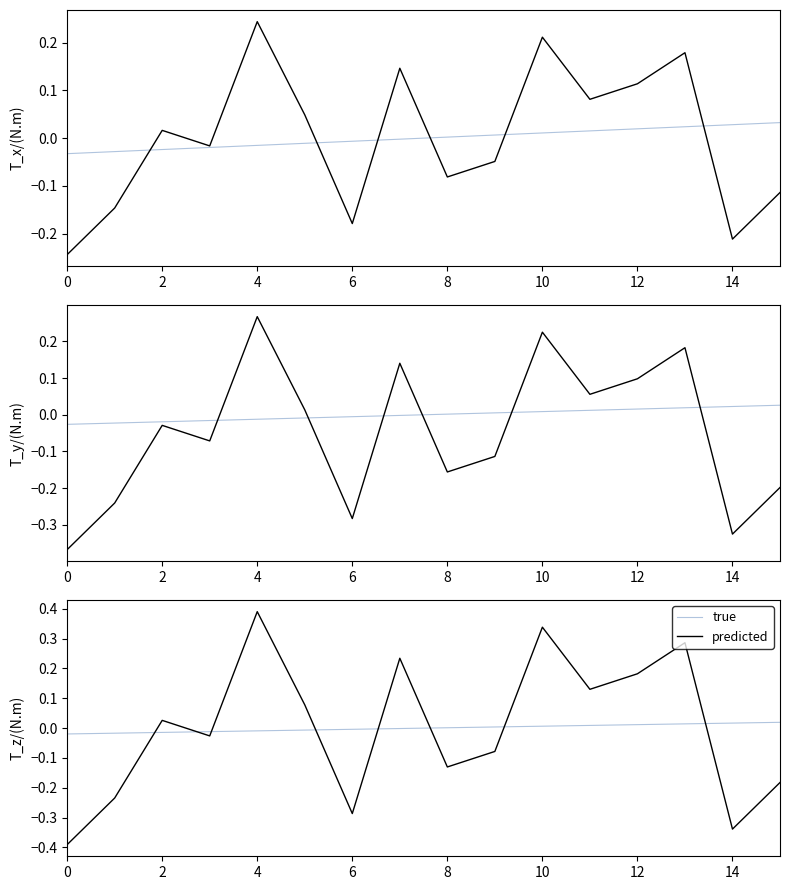

How many data points does each series have?

16